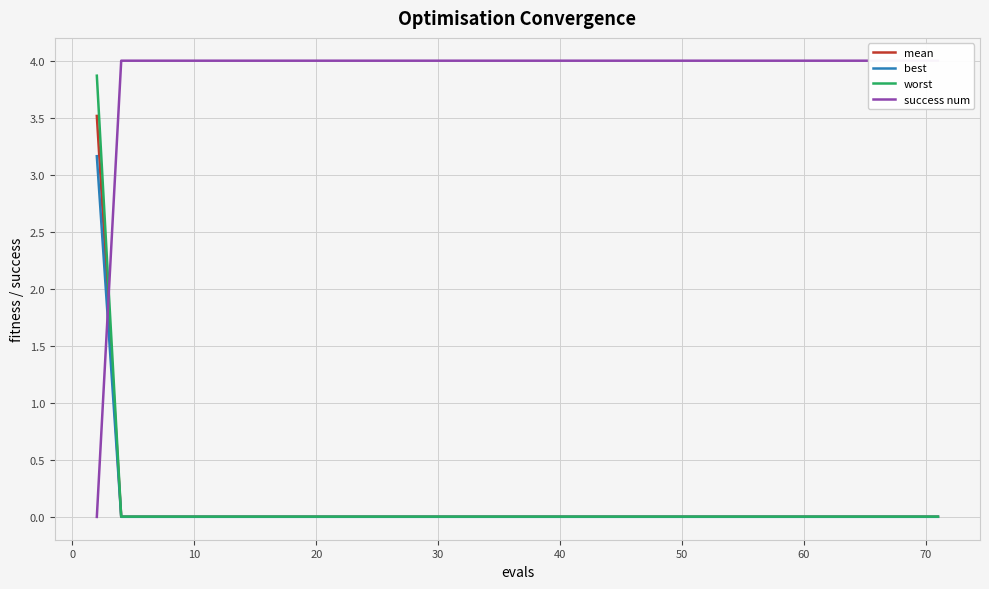

Between 60 and 36, which series saw the biggest shift?

mean